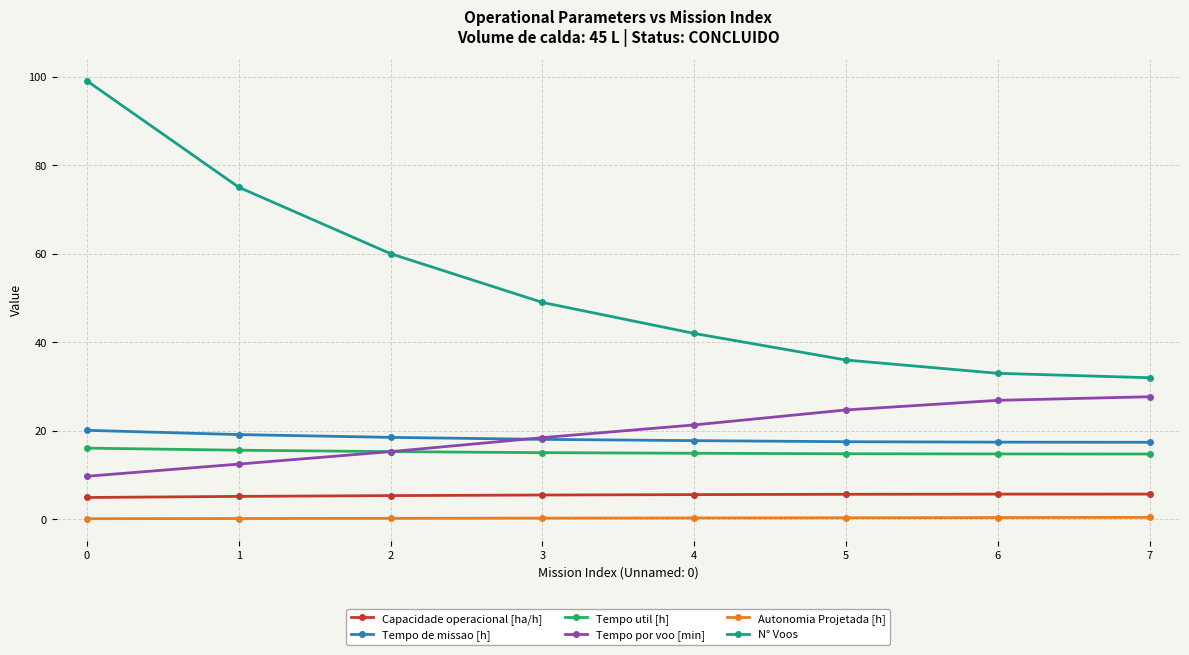

The value of Tempo util [h] at 5 is 14.8. True or false?

True